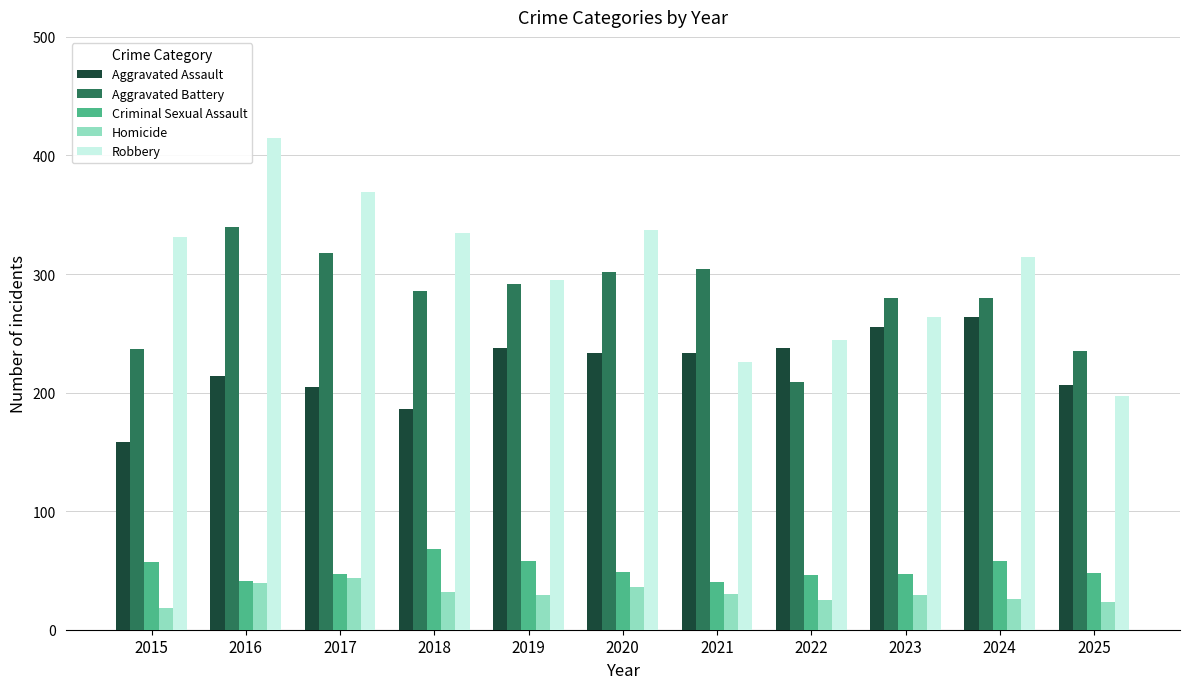

What is the total value across all series at 2015?

801